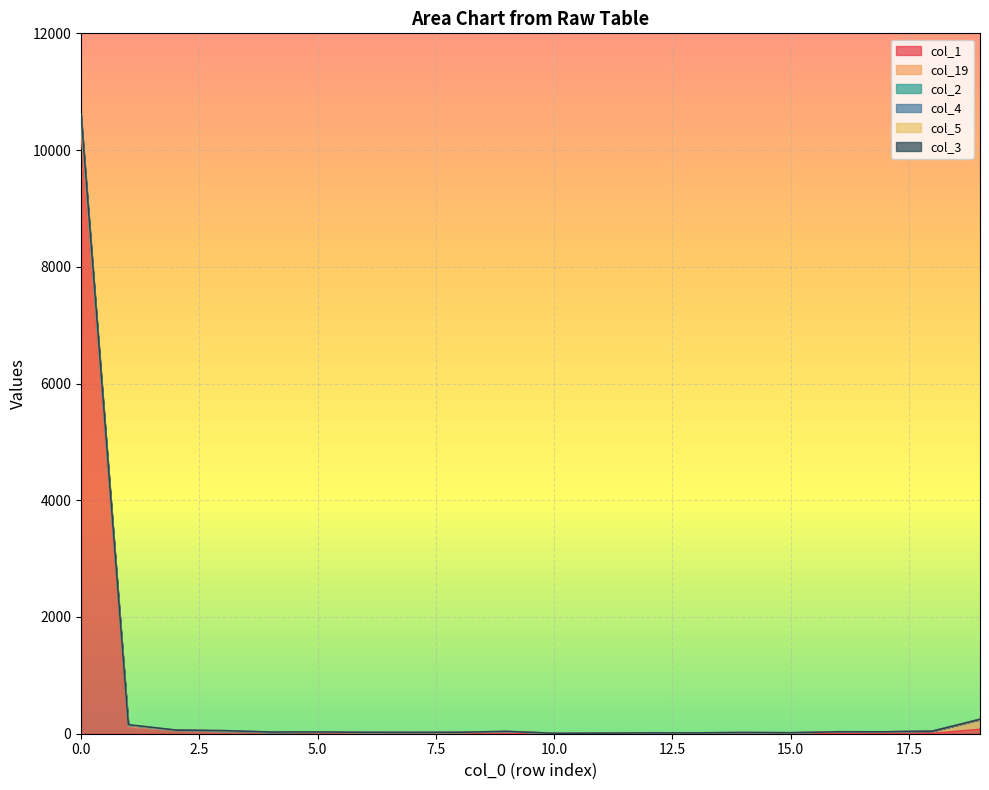

Is it true that col_1 equals 10340 at 0.0?

True